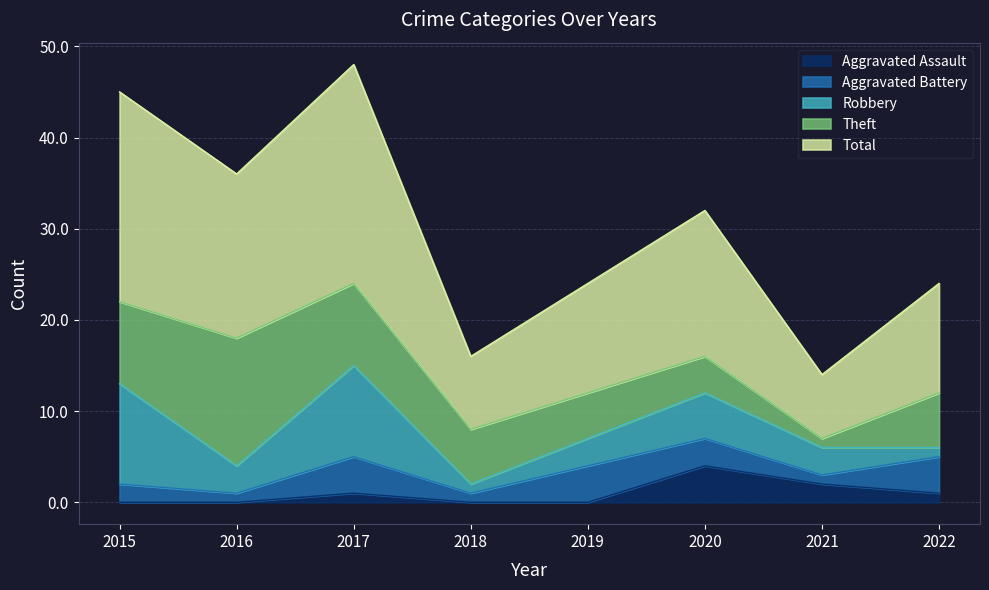

Is the value of Theft at 2022 greater than the value of Aggravated Battery at 2015?

Yes